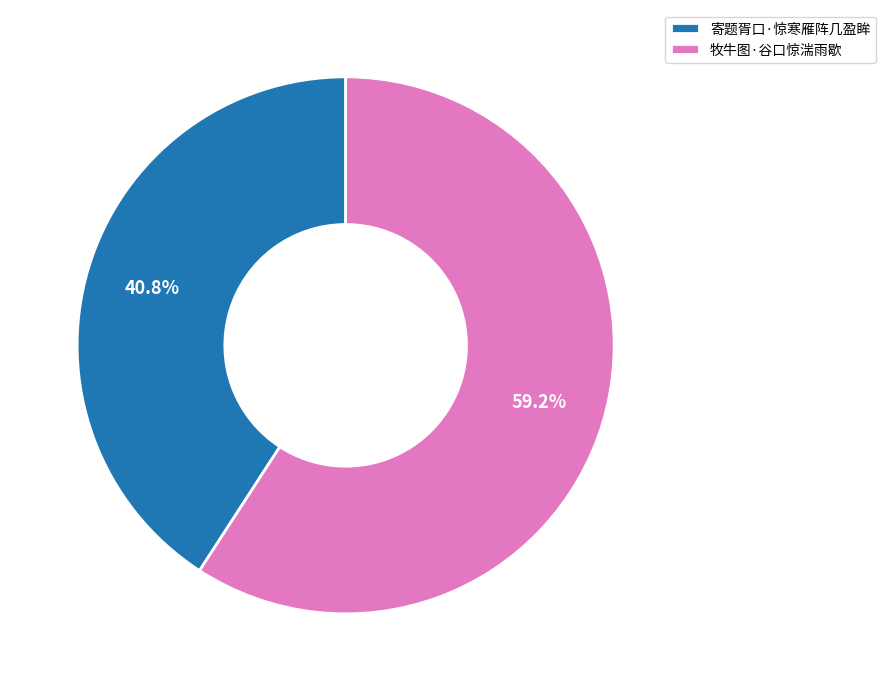

Do 寄题胥口·惊寒雁阵几盈眸 and 牧牛图·谷口惊湍雨歇 together represent more than half of the pie?

Yes